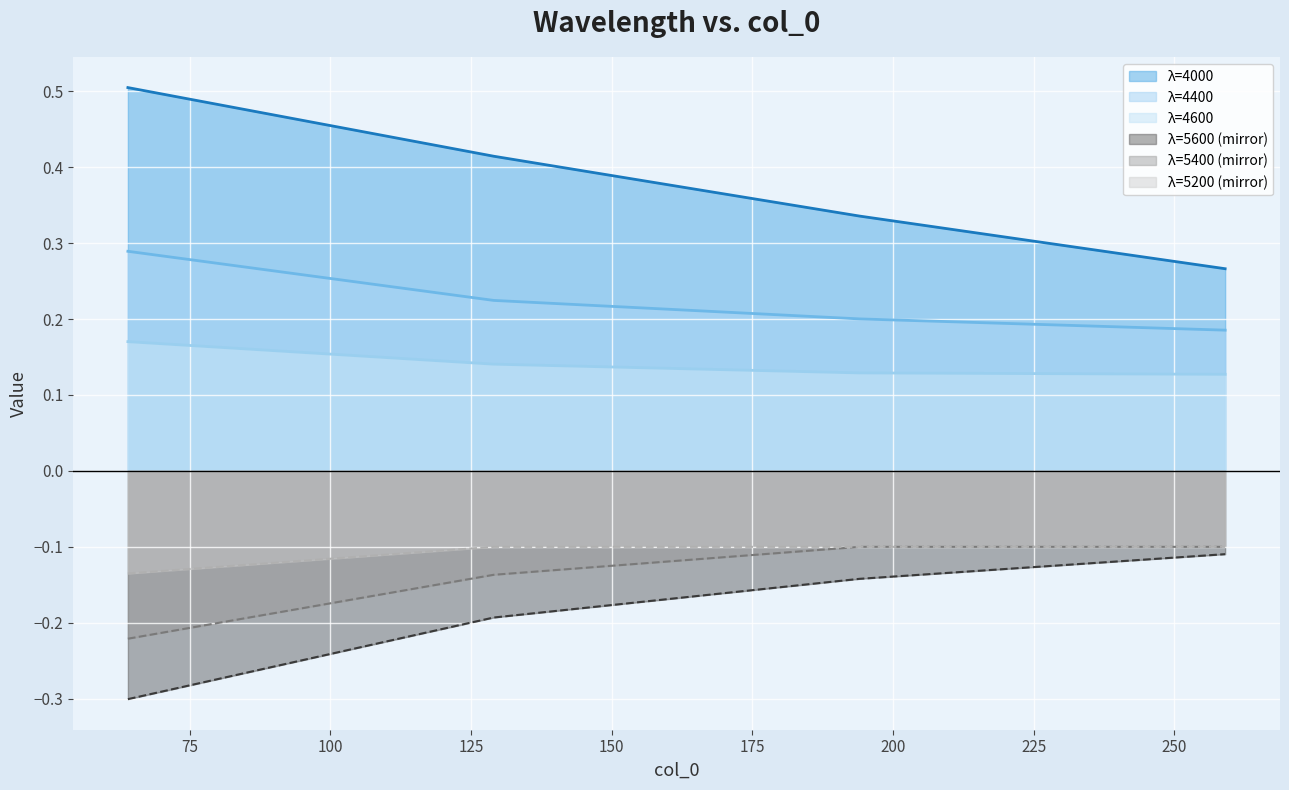

What is the sum of all λ=4400 line values?

0.9